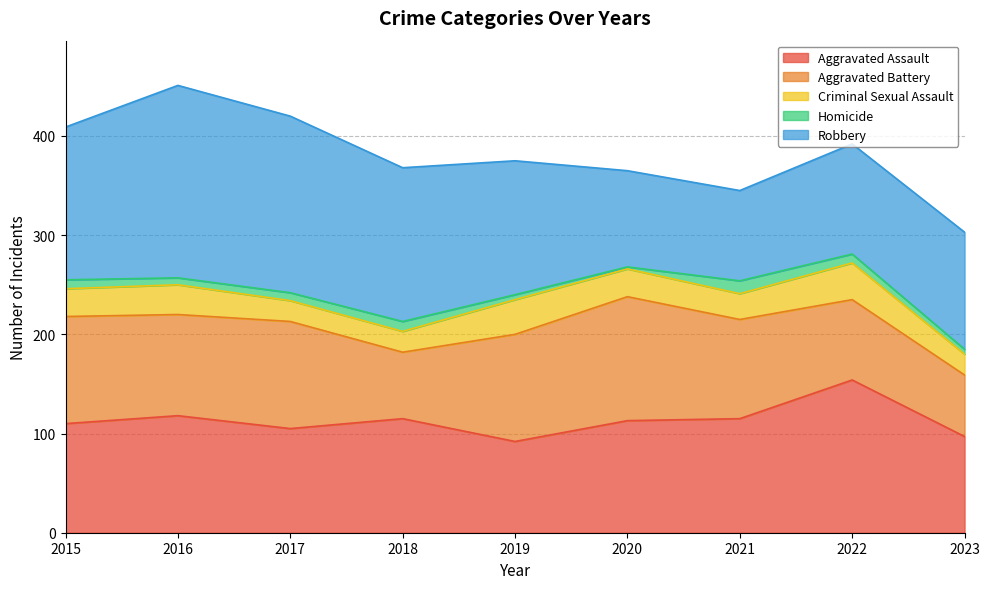

Between 2021 and 2017, which is larger?

2021